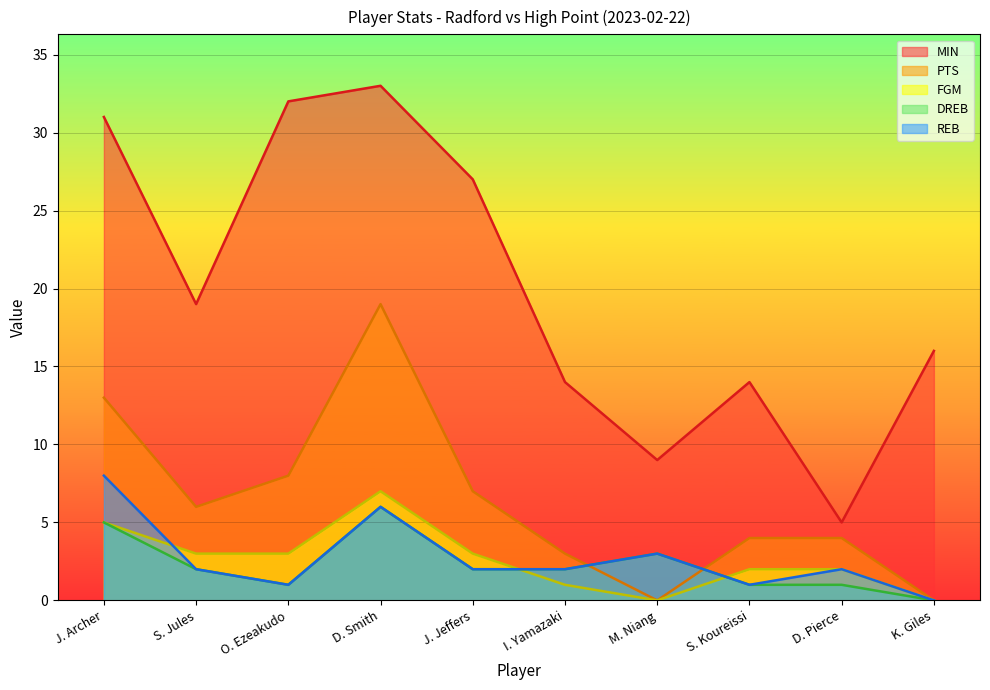

How many data points does each series have?

10